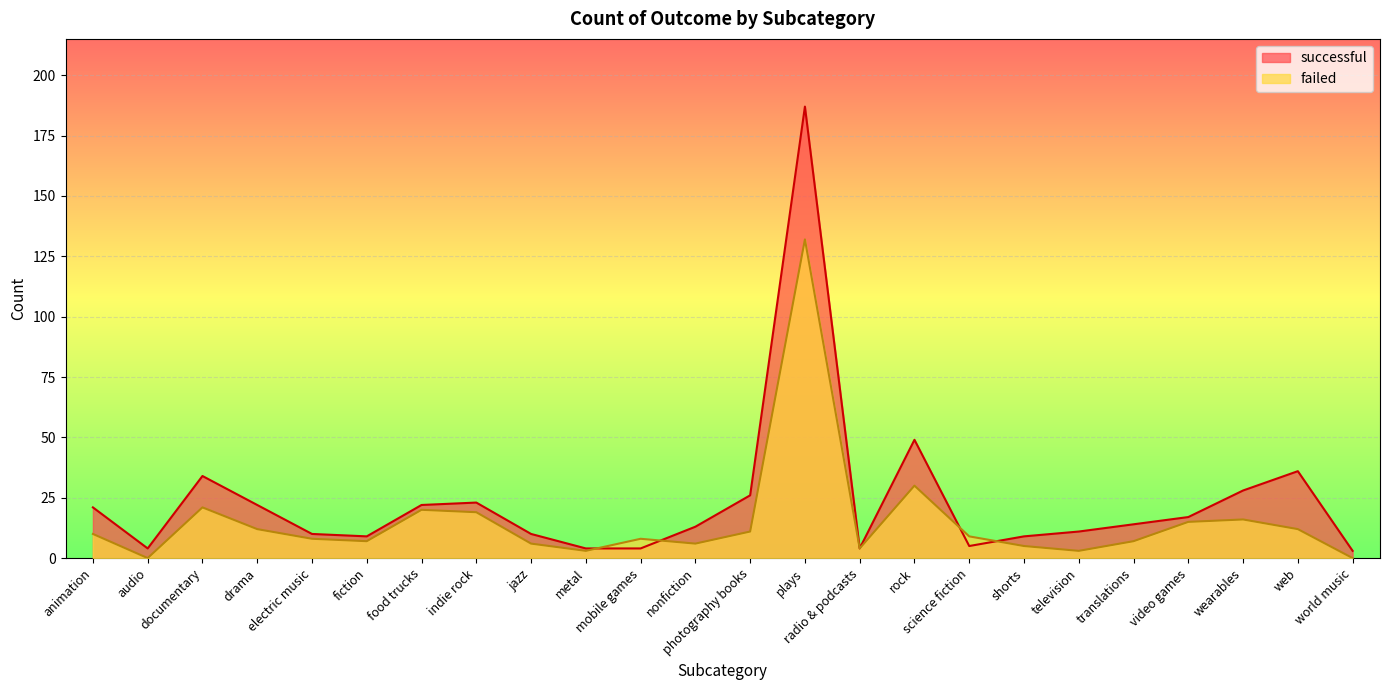

Rank the categories by successful value from lowest to highest.

world music, audio, metal, mobile games, radio & podcasts, science fiction, fiction, shorts, electric music, jazz, television, nonfiction, translations, video games, animation, drama, food trucks, indie rock, photography books, wearables, documentary, web, rock, plays